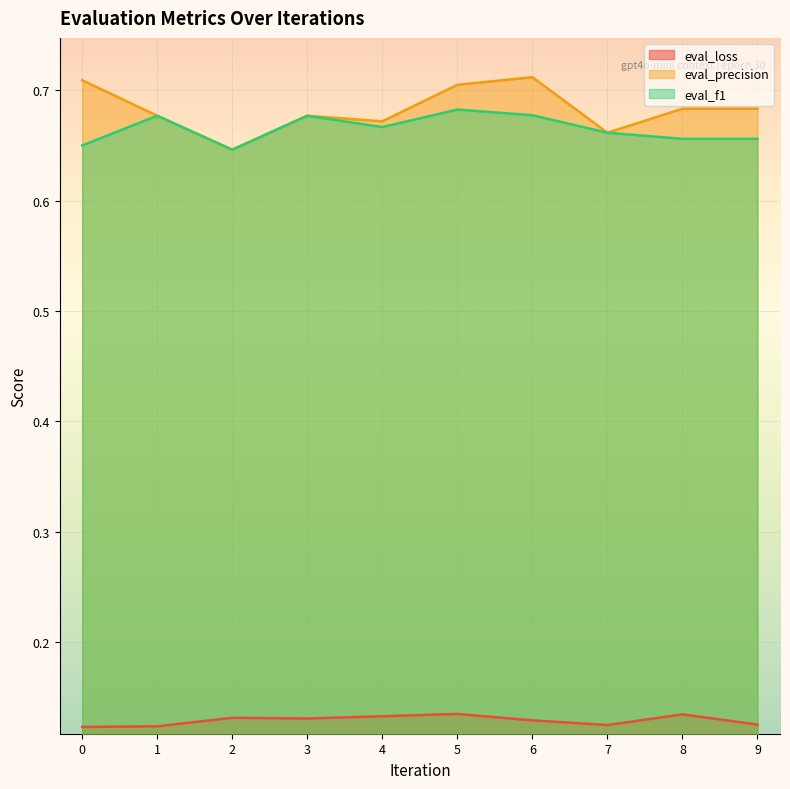

Where is eval_f1 nearest to the value 0?

2